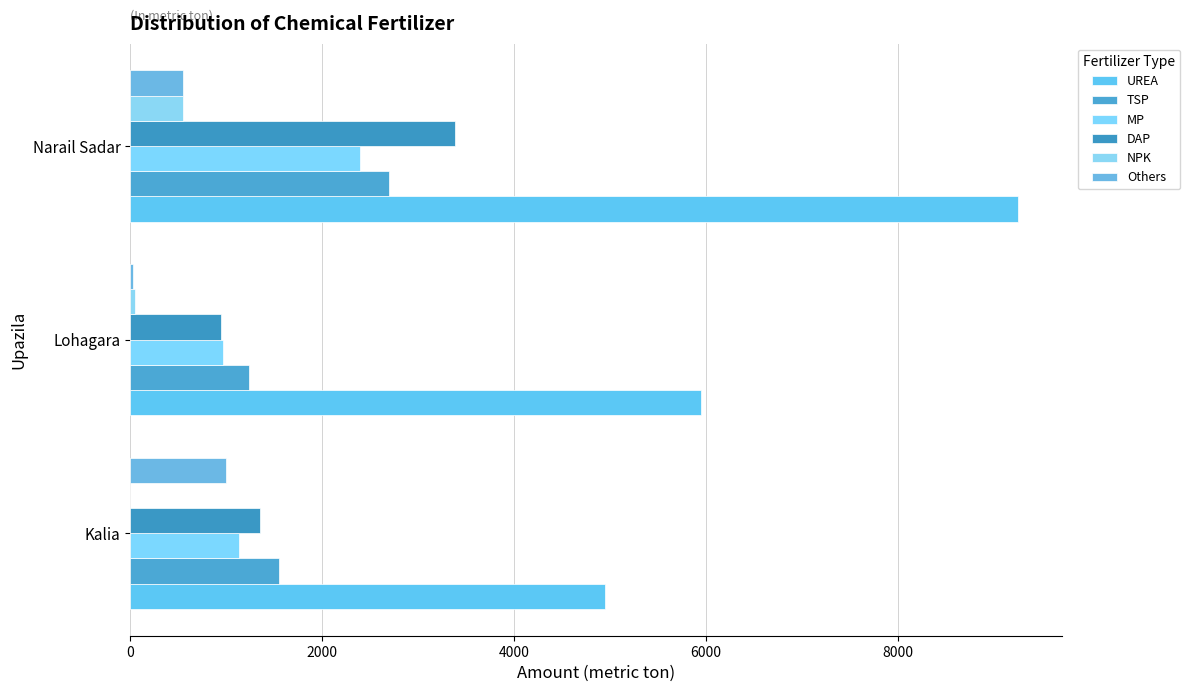

How many data points does each series have?

3